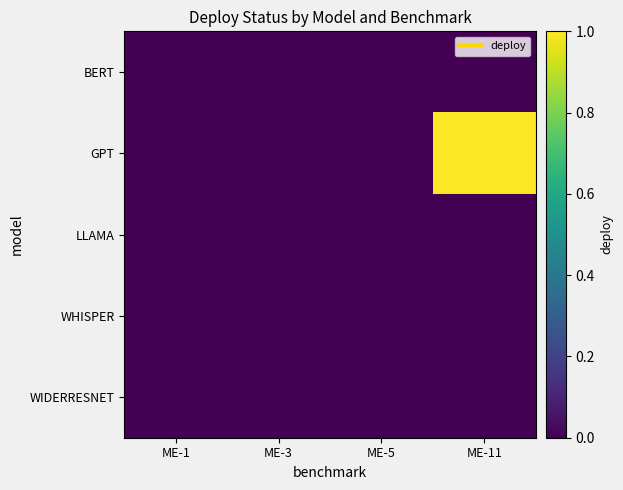

Reading left to right, what are all the values shown in this chart?

BERT: ME-1=0	ME-3=0	ME-5=0	ME-11=0
GPT: ME-1=0	ME-3=0	ME-5=0	ME-11=1
LLAMA: ME-1=0	ME-3=0	ME-5=0	ME-11=0
WHISPER: ME-1=0	ME-3=0	ME-5=0	ME-11=0
WIDERRESNET: ME-1=0	ME-3=0	ME-5=0	ME-11=0